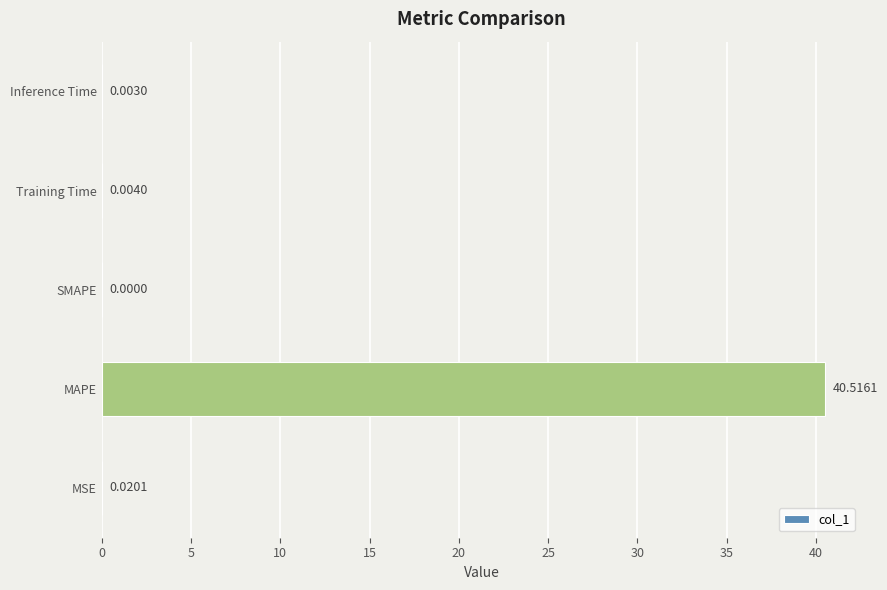

What is the greatest value displayed?

40.5